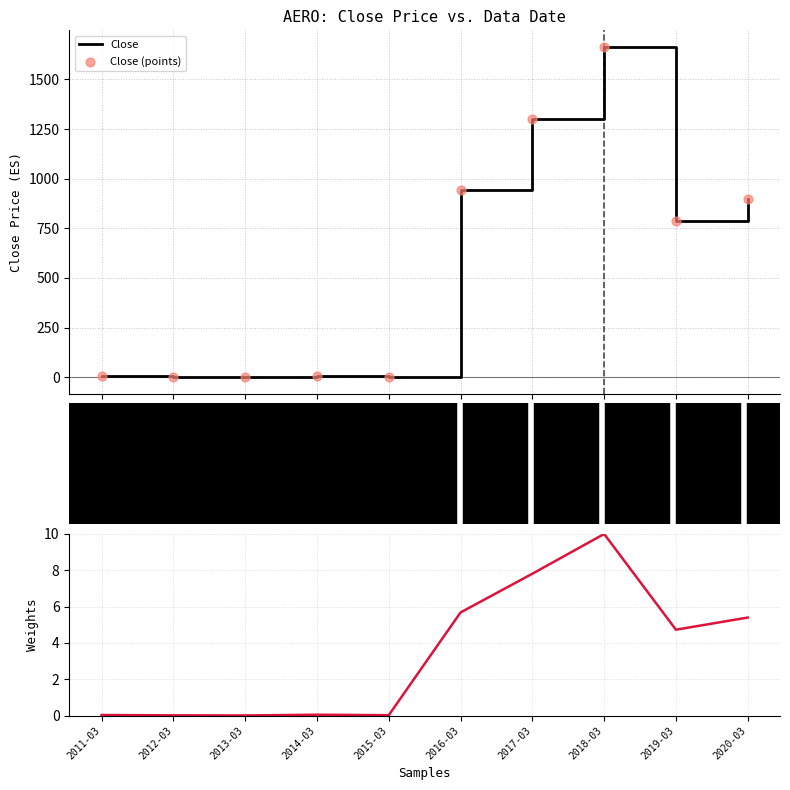

Which series has the largest total across all categories?

Close